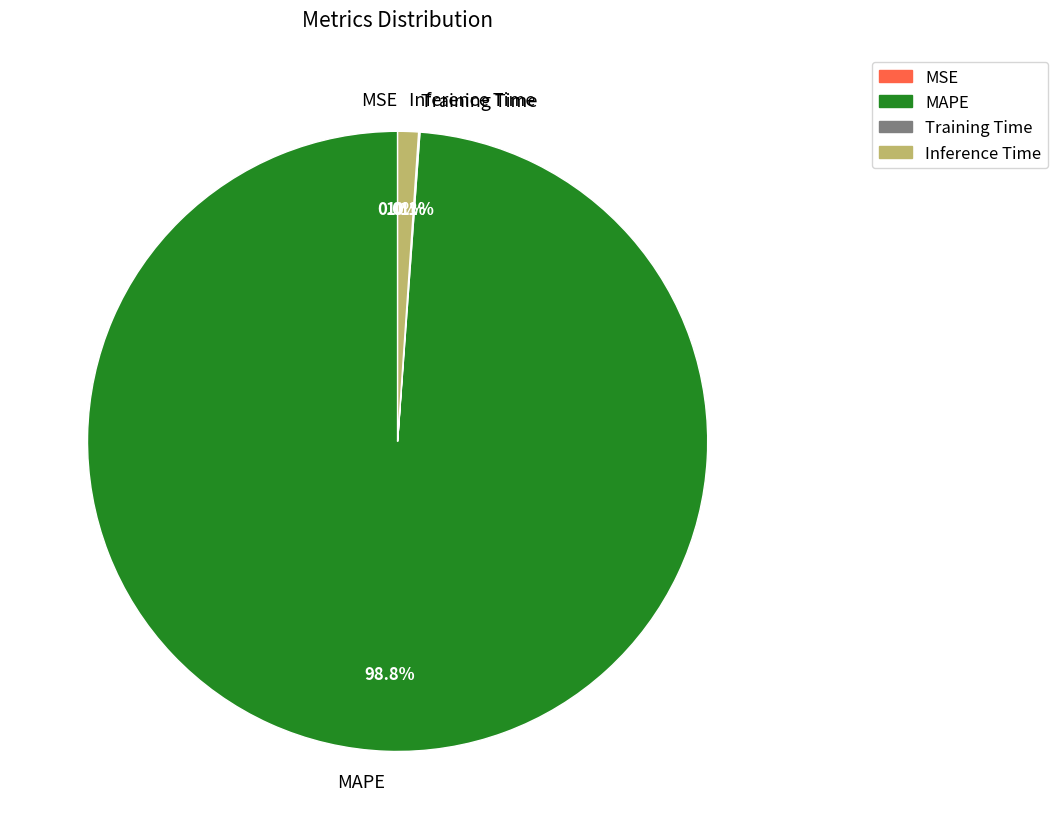

Does MAPE account for over 50% of the chart?

Yes